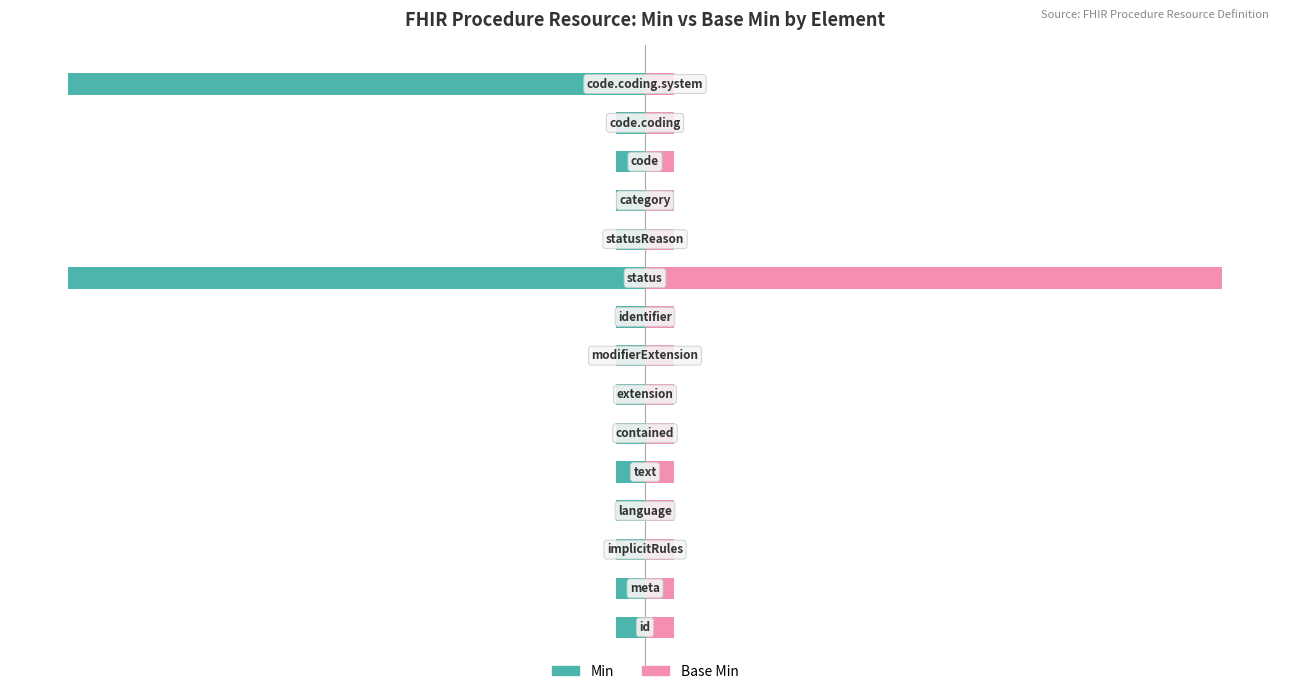

Reading right to left, extract all data points from this chart.

Min: 14=-100	13=-5	12=-5	11=-5	10=-5	9=-100	8=-5	7=-5	6=-5	5=-5	4=-5	3=-5	2=-5	1=-5	0=-5
Base Min: 14=5	13=5	12=5	11=5	10=5	9=100	8=5	7=5	6=5	5=5	4=5	3=5	2=5	1=5	0=5